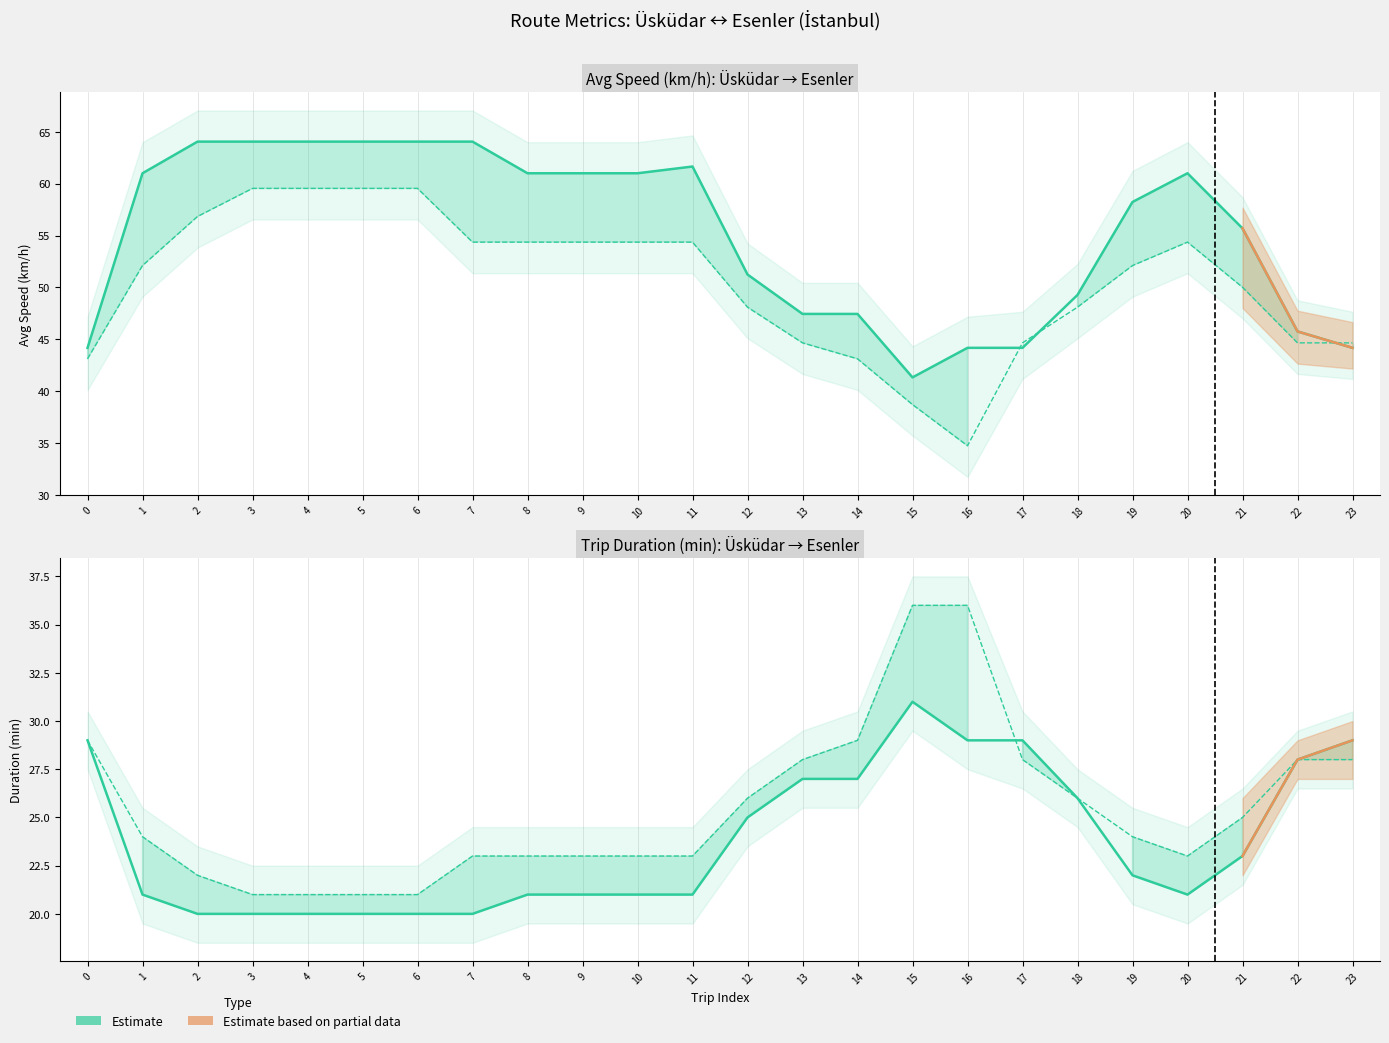

Between 13 and 12, which is larger?

12